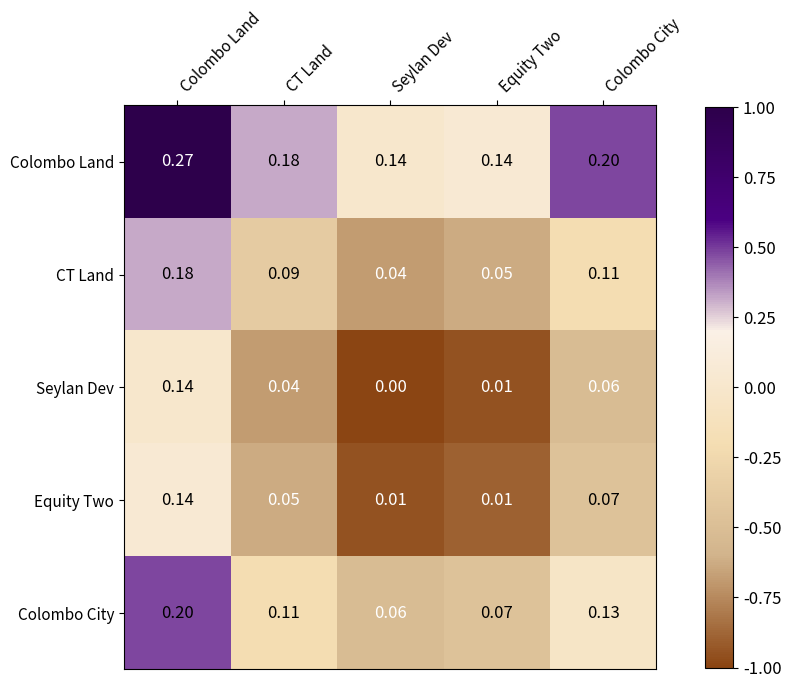

At which label does CT Land reach its peak?

Colombo Land